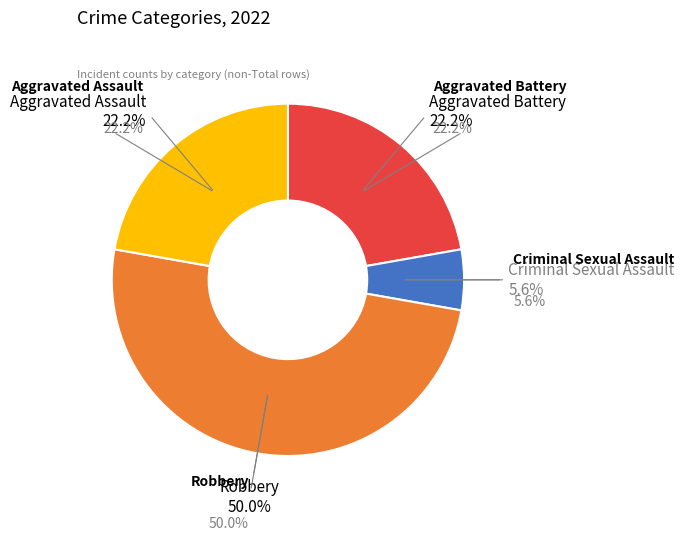

To the nearest percent, what portion does Robbery represent?

50%